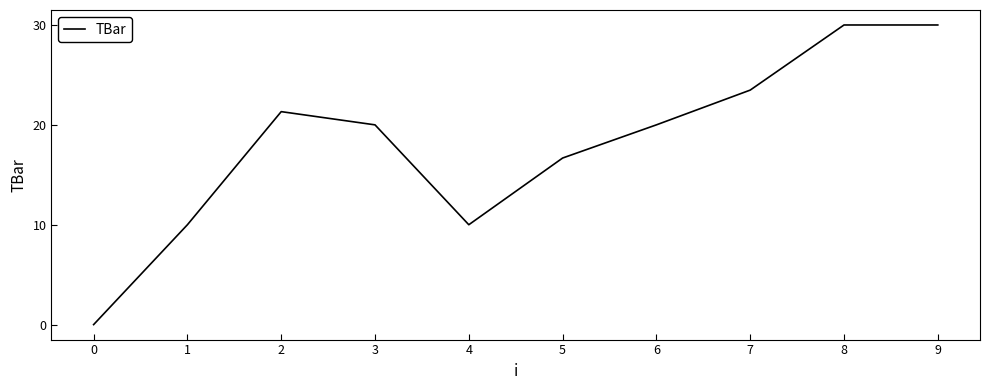

What is the change in value from 1 to 9?

+20.0